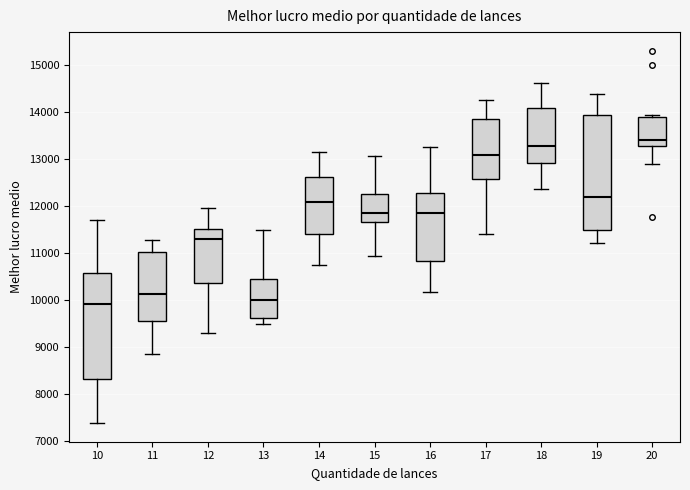

Reading left to right, transcribe this box plot: for each box, give where its median line is, the range the box spans, and where its two whiskers end, as read against the y-axis. The values are not printed on the chart, so give them approximately, as read against the axis.

10: median 9900, box 8300 to 10600, whiskers 7400 to 11700
11: median 10100, box 9500 to 11000, whiskers 8900 to 11300
12: median 11300, box 10400 to 11500, whiskers 9300 to 12000
13: median 10000, box 9600 to 10400, whiskers 9500 to 11500
14: median 12100, box 11400 to 12600, whiskers 10700 to 13200
15: median 11900, box 11600 to 12300, whiskers 10900 to 13100
16: median 11900, box 10800 to 12300, whiskers 10200 to 13200
17: median 13100, box 12600 to 13800, whiskers 11400 to 14200
18: median 13300, box 12900 to 14100, whiskers 12400 to 14600
19: median 12200, box 11500 to 13900, whiskers 11200 to 14400
20: median 13400, box 13300 to 13900, whiskers 12900 to 13900 (just above the box's upper edge)